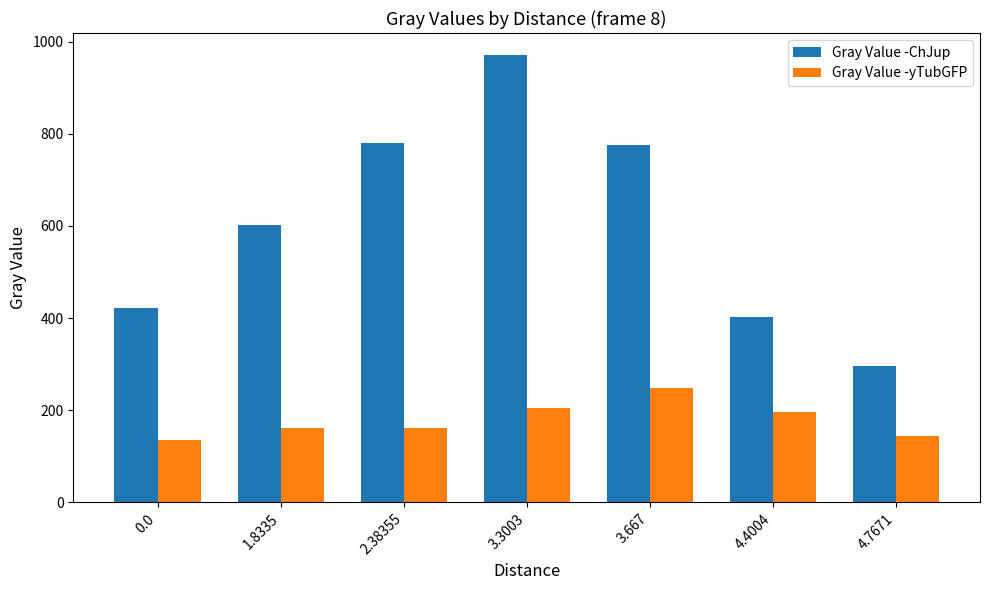

How many data points in Gray Value -yTubGFP are above 161?

4